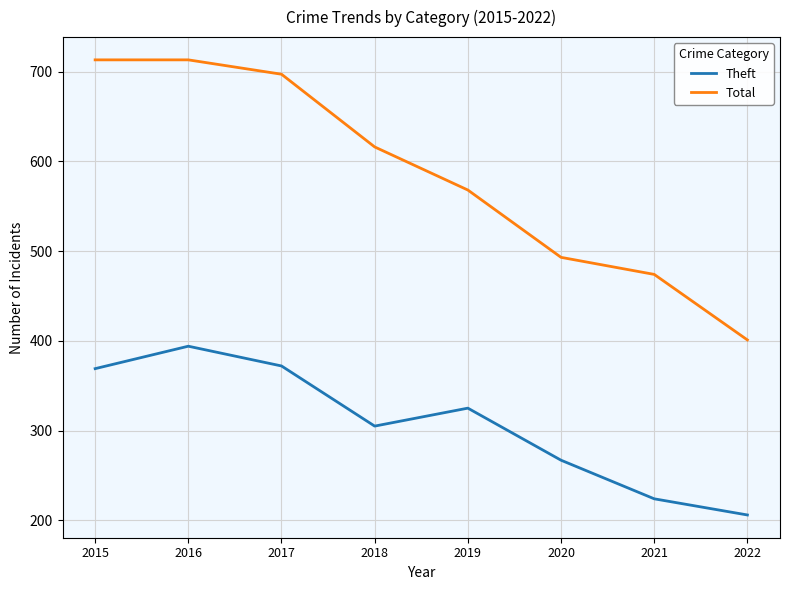

What is the approximate value of Theft at 2015, to the nearest 5?

370